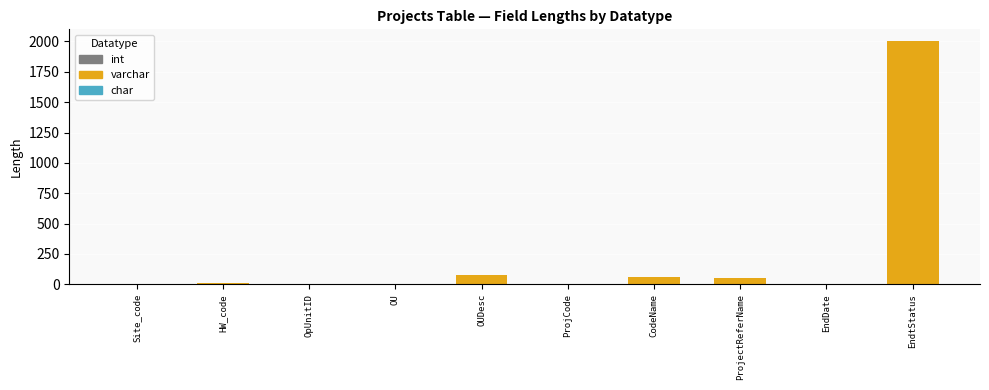

What is the sum of all values?

2215